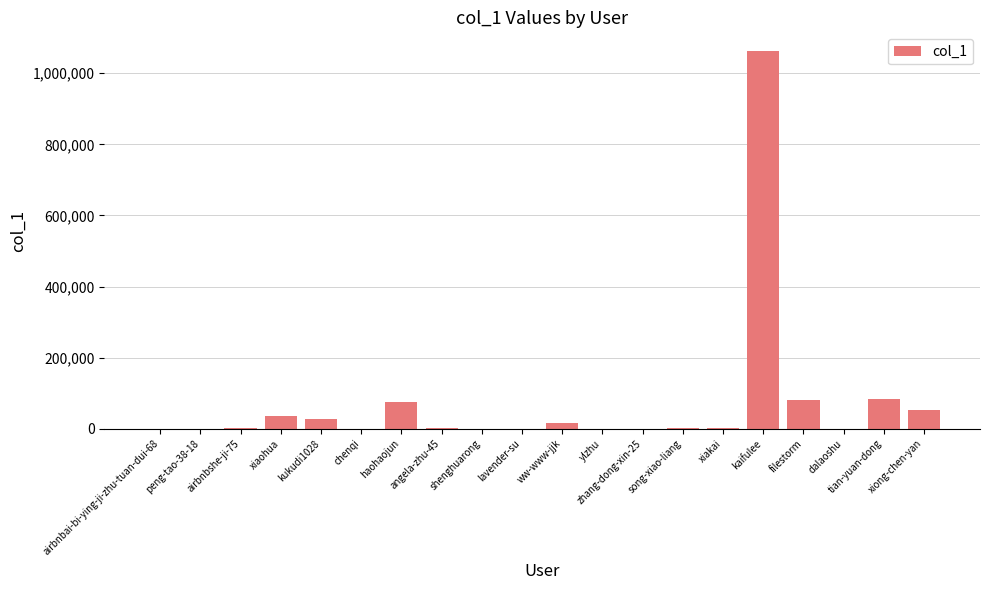

At which category does the chart reach its peak across all series?

kaifulee